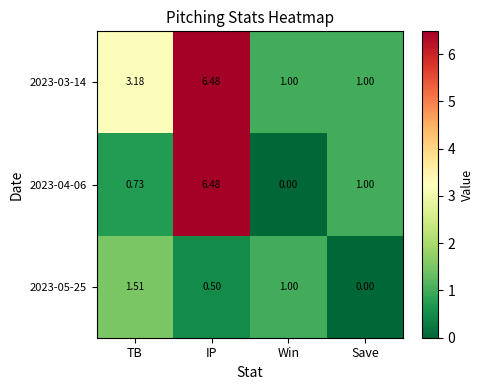

At which label does 2023-04-06 reach its peak?

IP